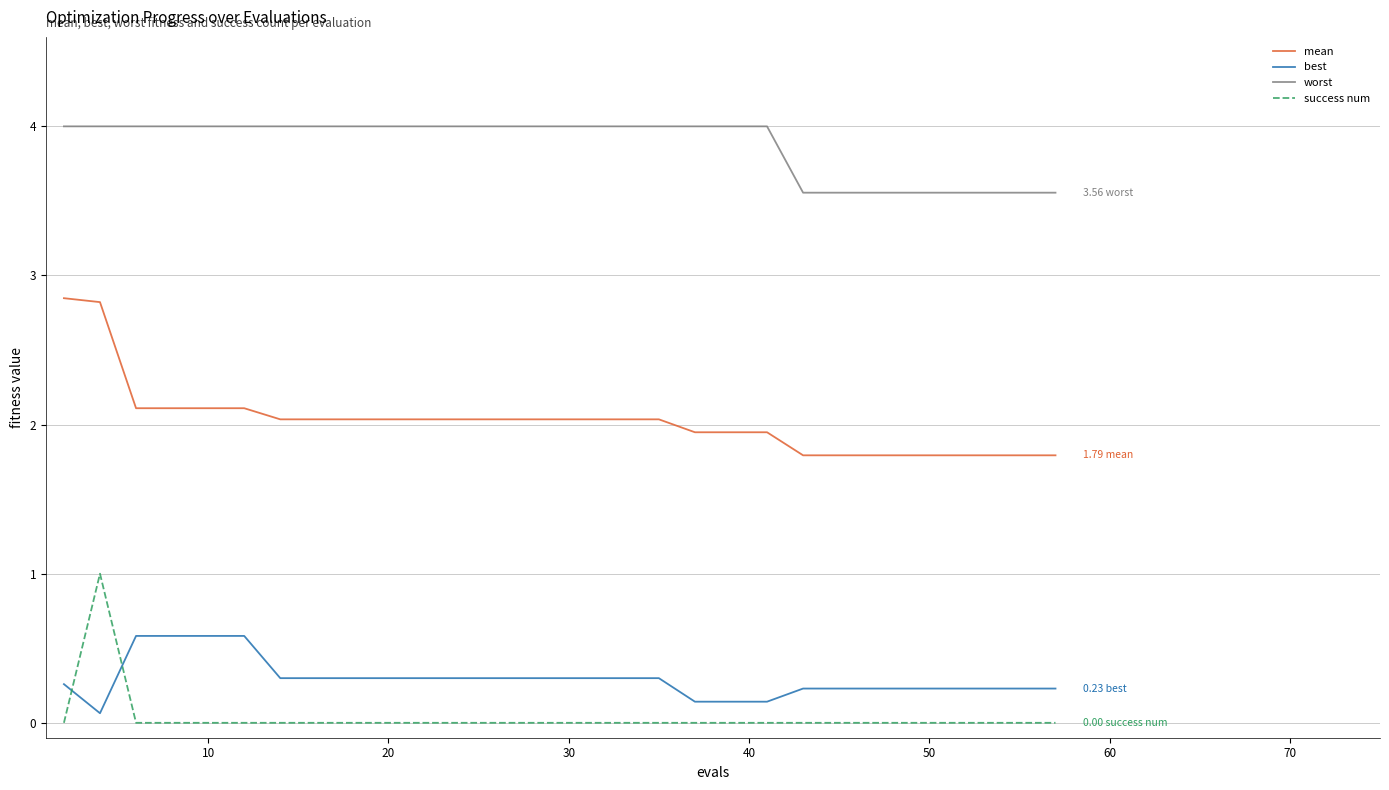

What is the minimum value for best?

0.1